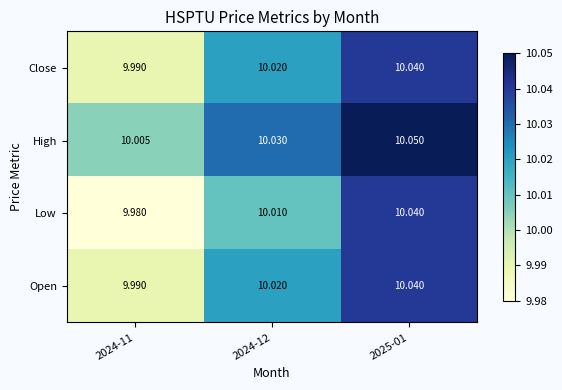

How many categories are shown in the chart?

3